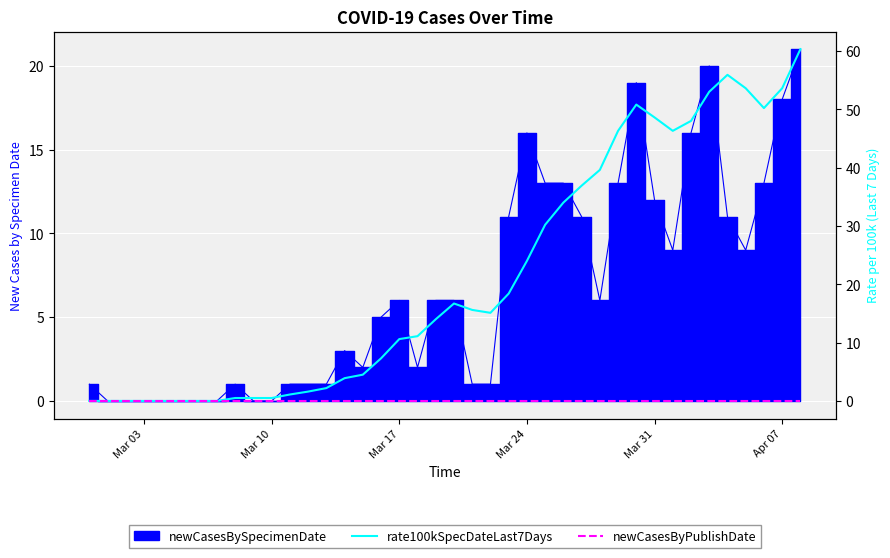

True or false: newCasesByPublishDate and rate100kSpecDateLast7Days cross at least once.

False